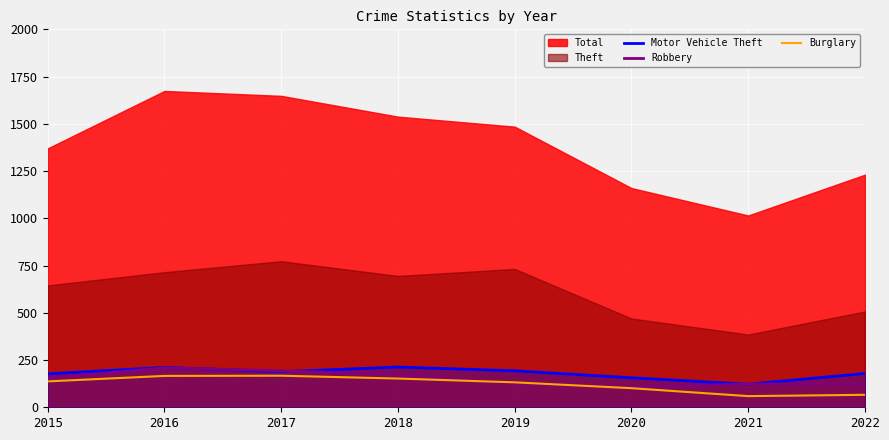

Where is Robbery nearest to the value 158?

2015